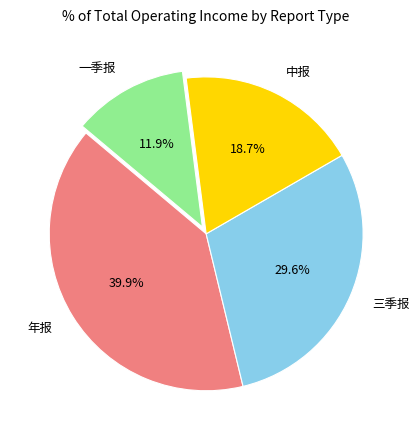

What is the smallest slice in the pie chart?

一季报